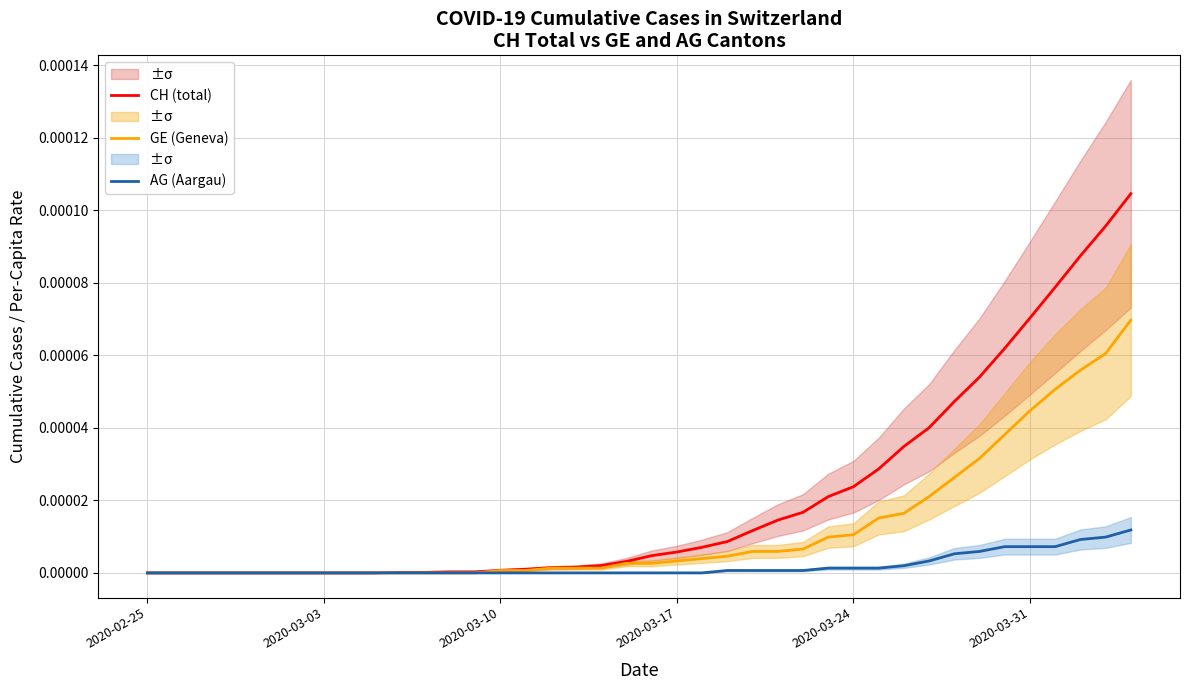

Does the chart have visible grid lines?

Yes